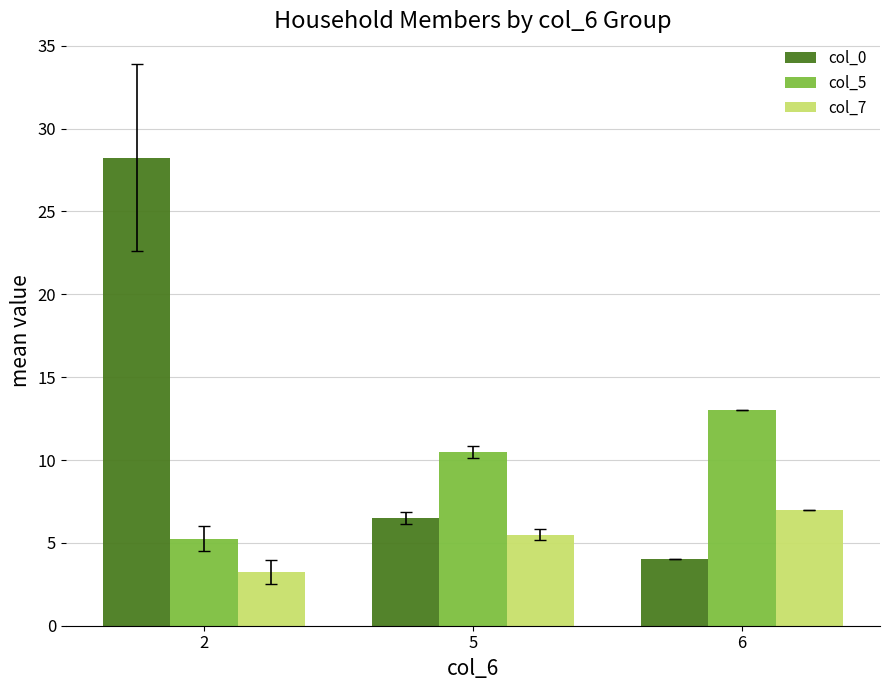

What is the sum of all col_7 values?

15.8